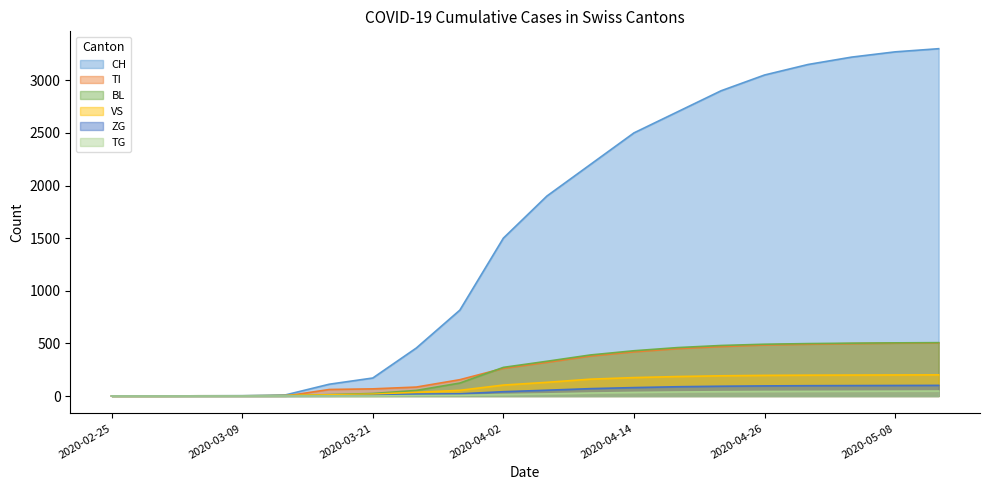

At how many categories does at least one series exceed 1853?

10